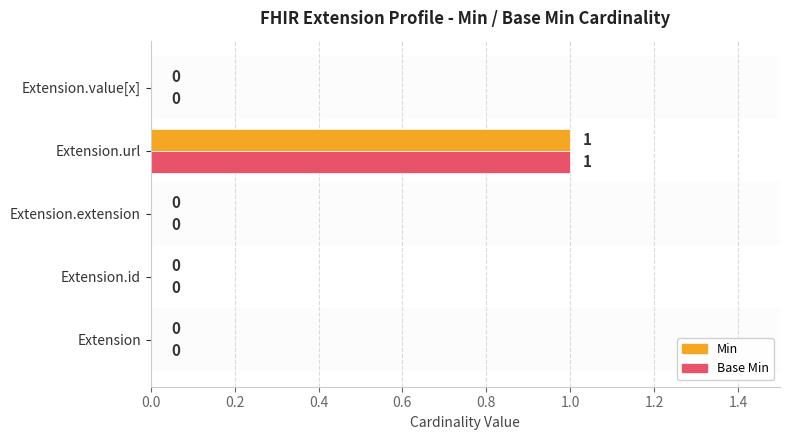

At which category is the sum across all series the highest?

Extension.url